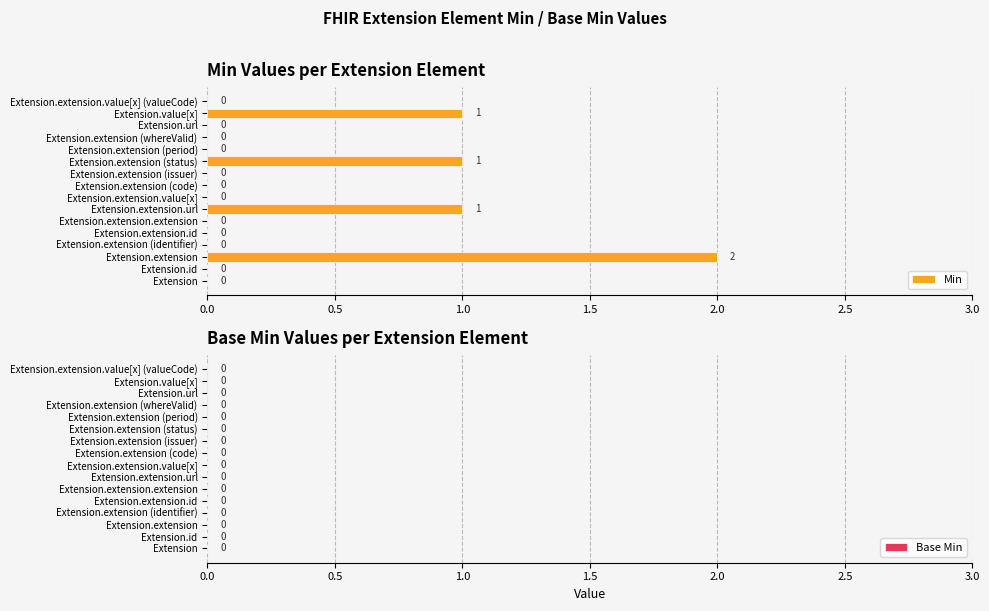

The chart shows a value of 2 at Extension.extension.url. True or false?

False